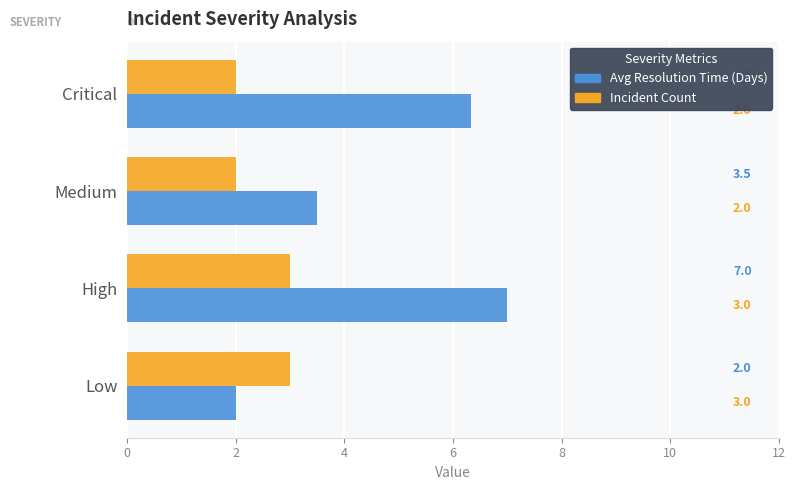

True or false: Incident Count has a value of 3.0 at Low.

True